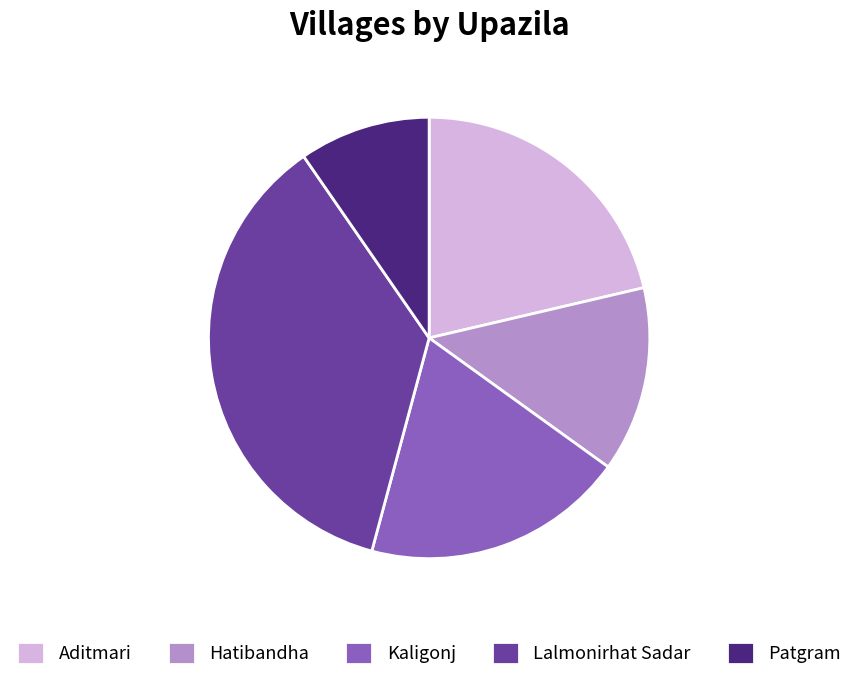

Rank the categories by value from lowest to highest.

Patgram, Hatibandha, Kaligonj, Aditmari, Lalmonirhat Sadar